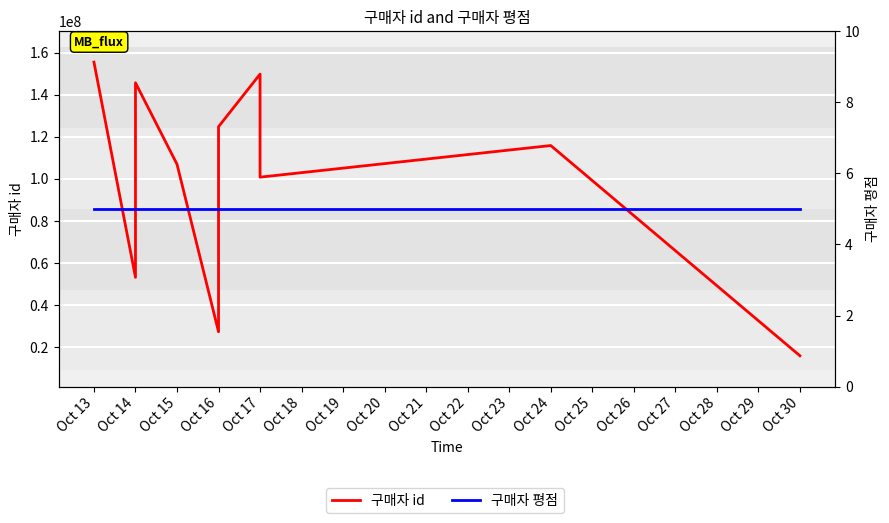

What is the value of the 구매자 평점 point at the 8th from the left?

5